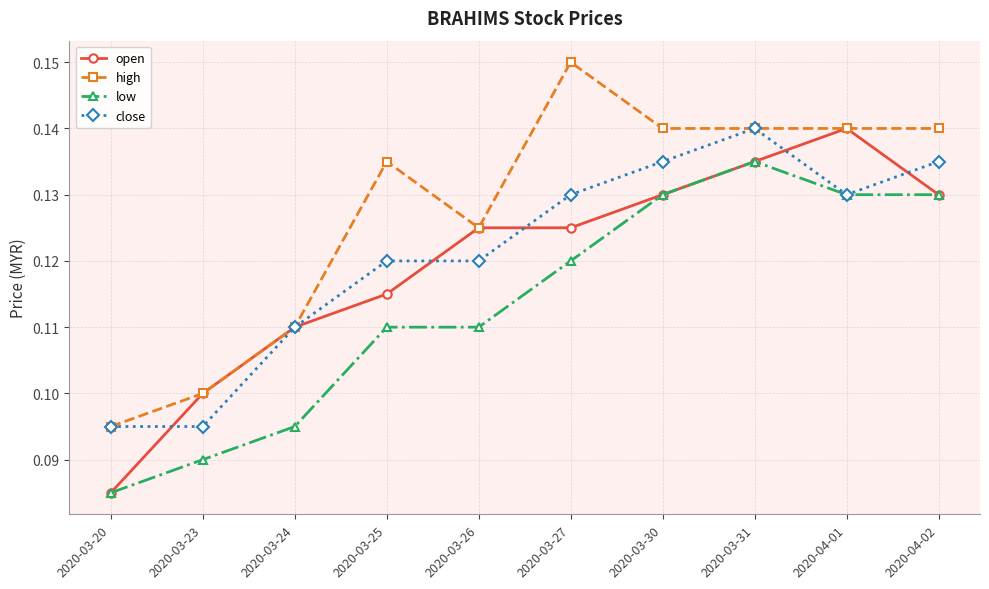

At which label is open closest to 0?

2020-03-20